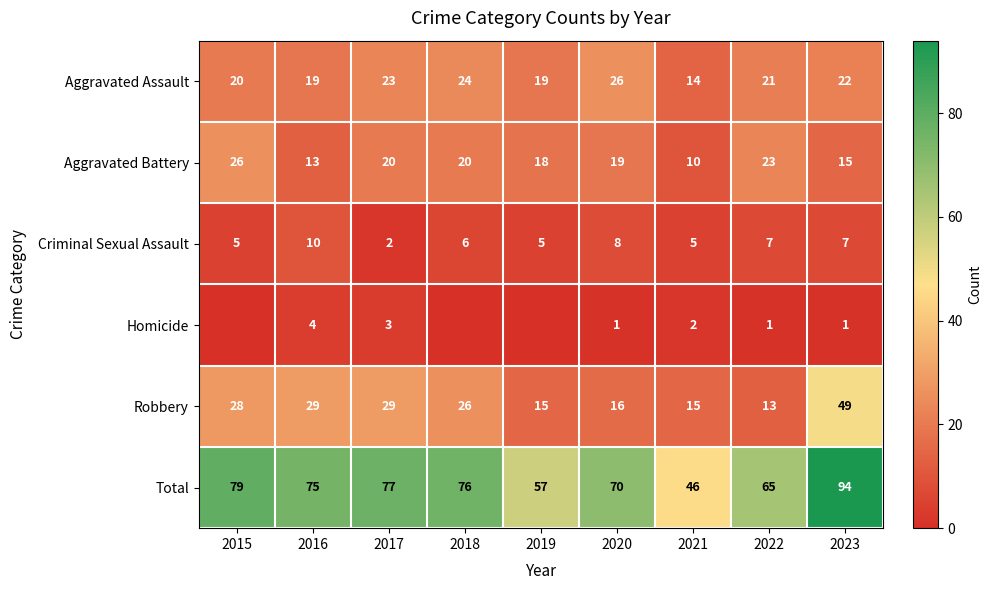

Is it true that Criminal Sexual Assault equals 3 at 2019?

False